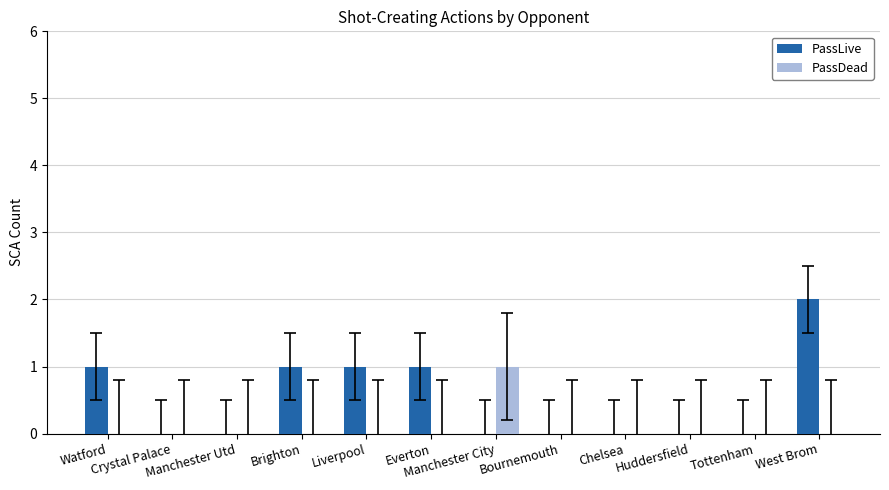

Which category has the highest value across all series?

West Brom